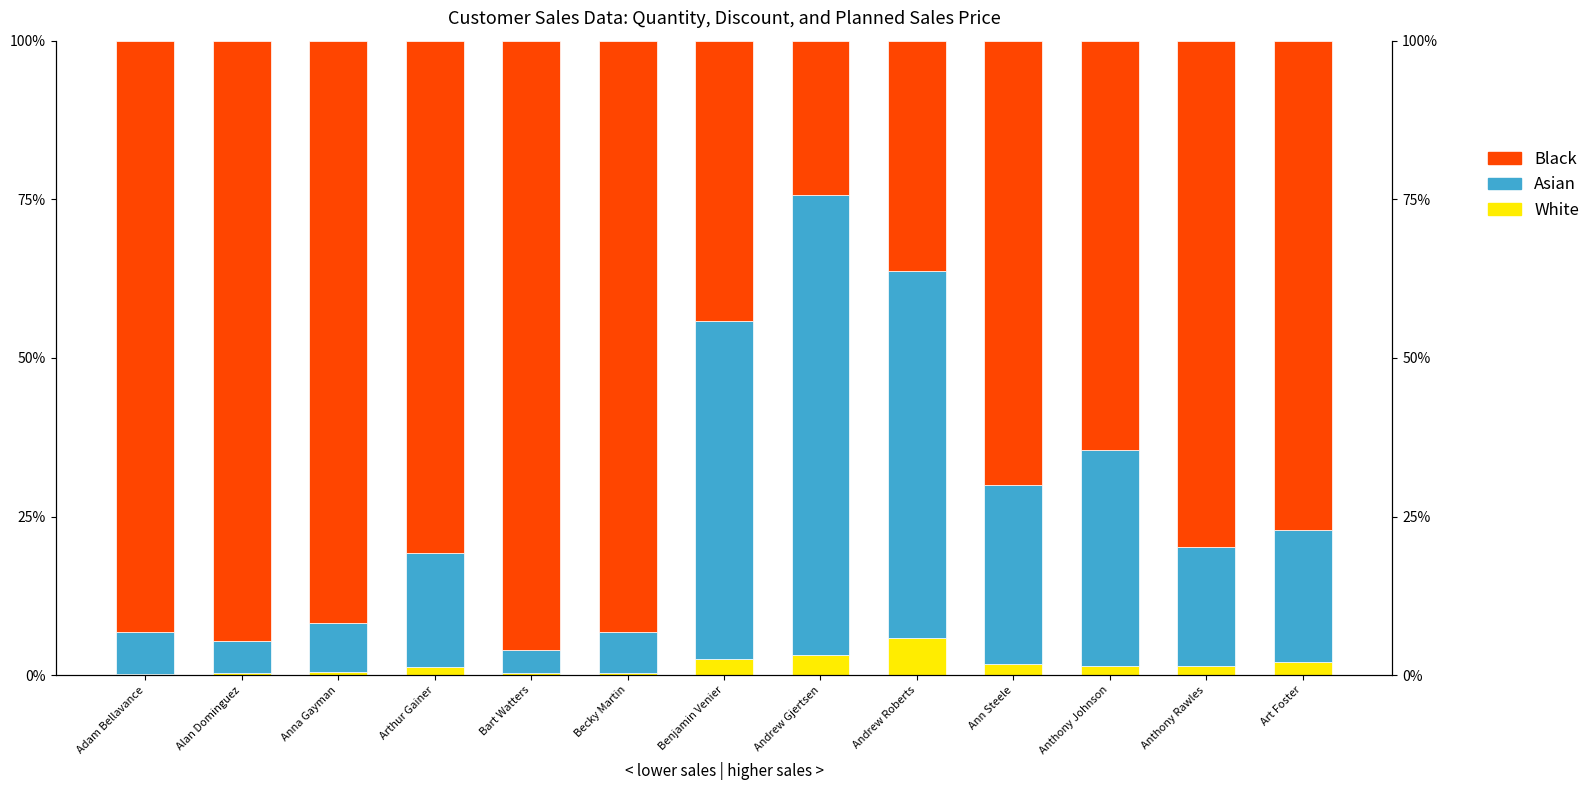

At which category is the sum across all series the highest?

Bart Watters